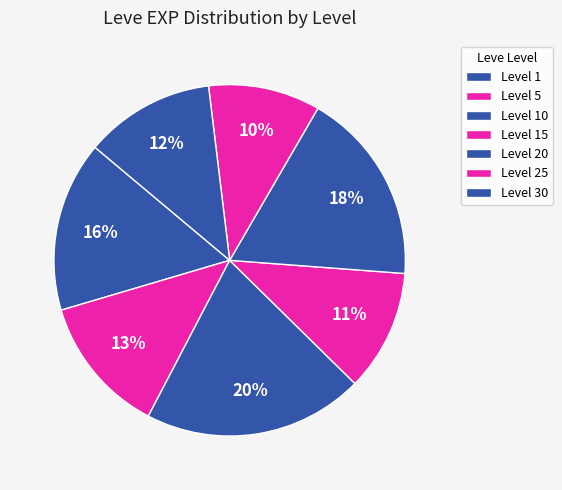

Is it true that Level 1 is 1% of the pie?

False